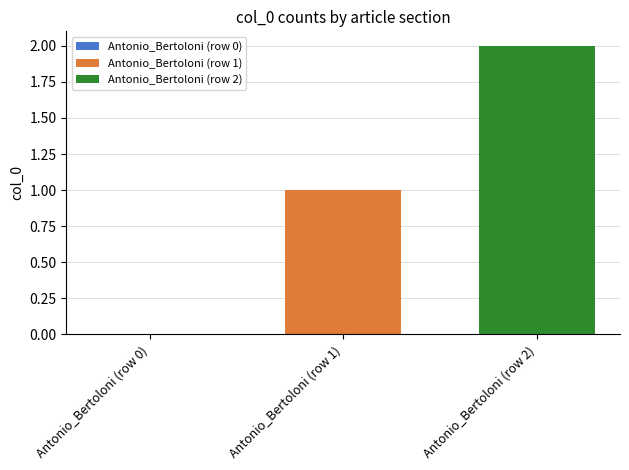

How many data points does each series have?

1